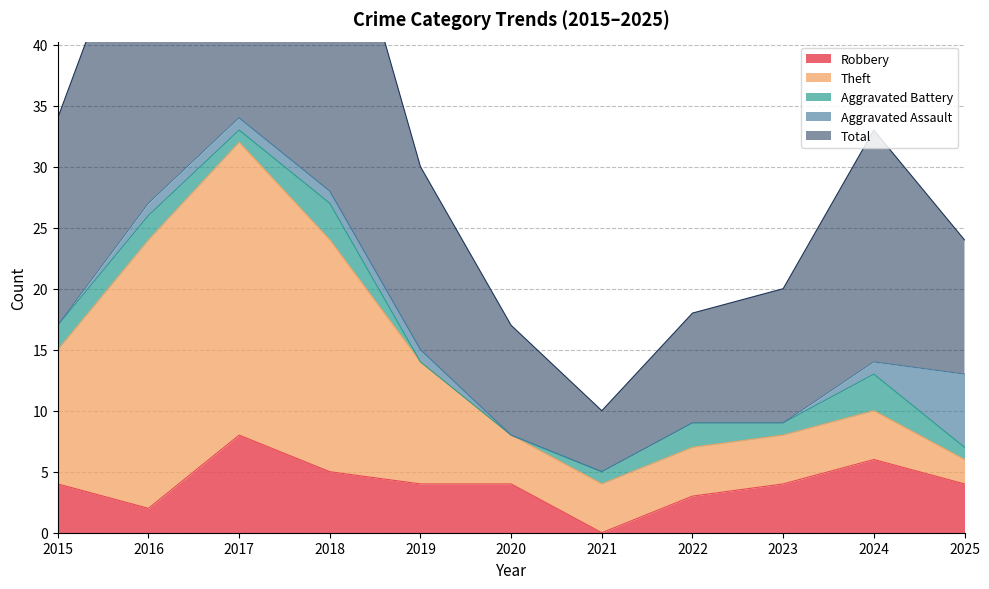

Which series has the largest total across all categories?

Total